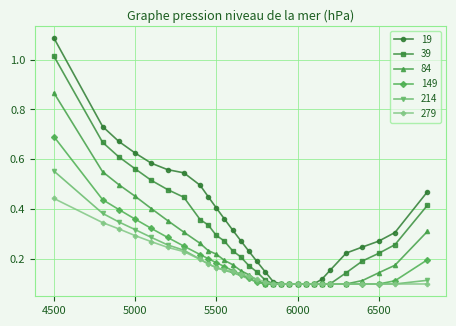

At how many categories does at least one series exceed 0?

29